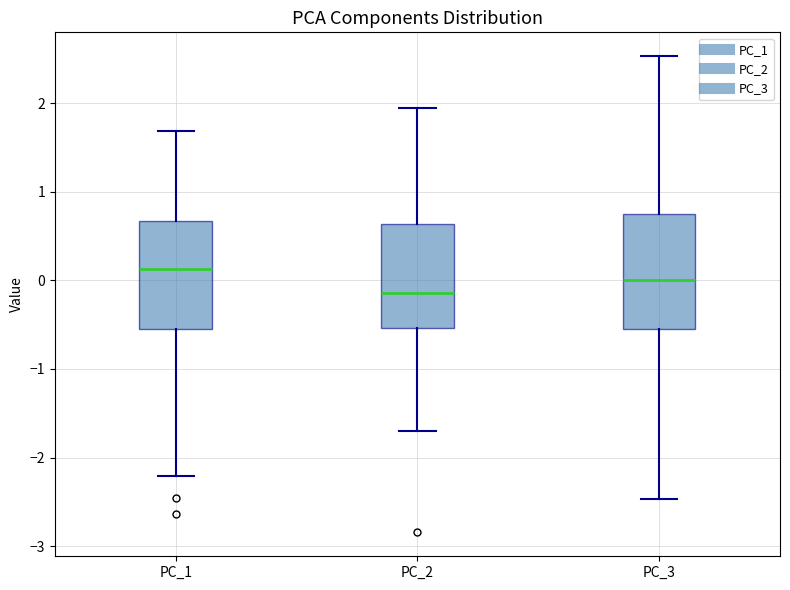

Reading left to right, transcribe this box plot: for each box, give where its median line is, the range the box spans, and where its two whiskers end, as read against the y-axis. The values are not printed on the chart, so give them approximately, as read against the axis.

PC_1: median 0.1, box -0.5 to 0.7, whiskers -2.2 to 1.7
PC_2: median -0.1, box -0.5 to 0.6, whiskers -1.7 to 1.9
PC_3: median 0.0, box -0.6 to 0.7, whiskers -2.5 to 2.5